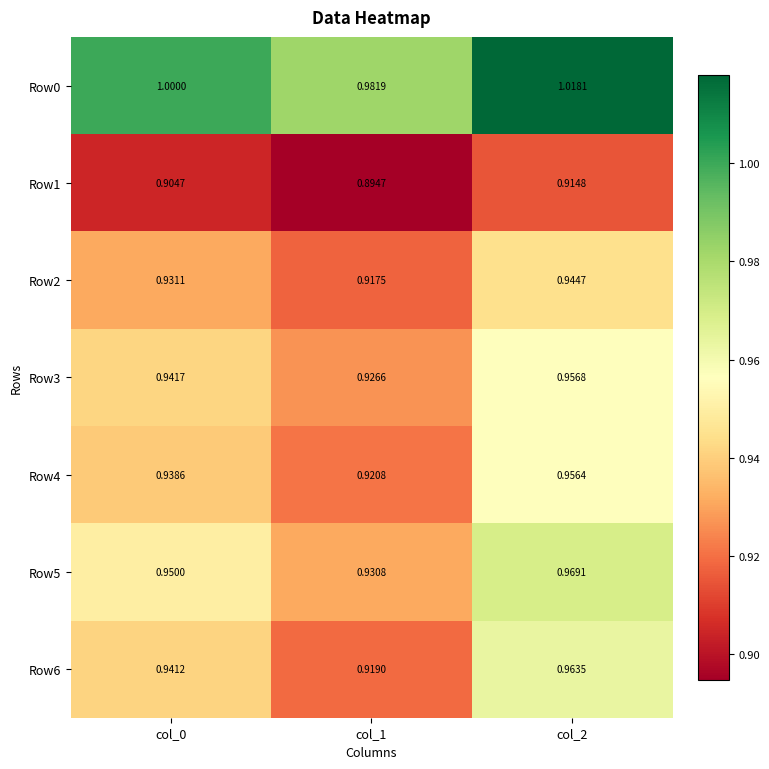

Is the value of Row5 at col_1 greater than the value of Row1 at col_1?

Yes